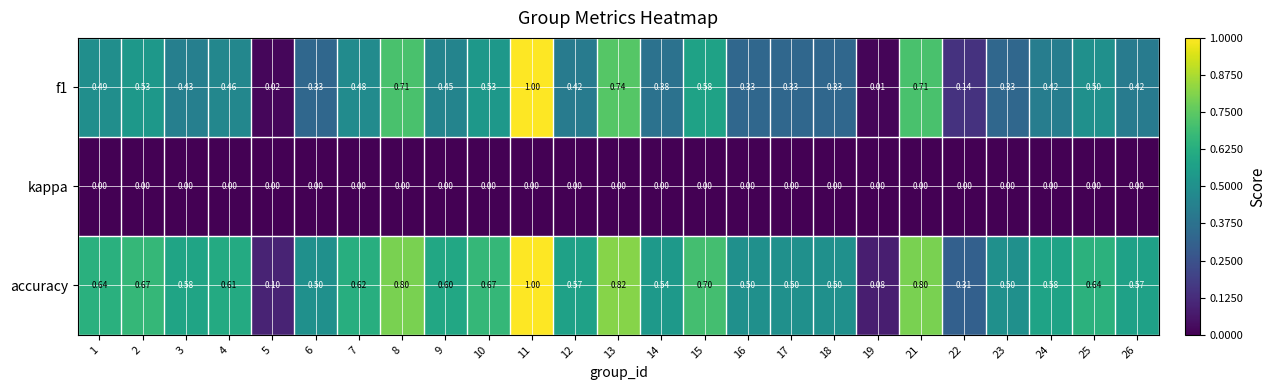

Which series changed the most between 9 and 17?

f1